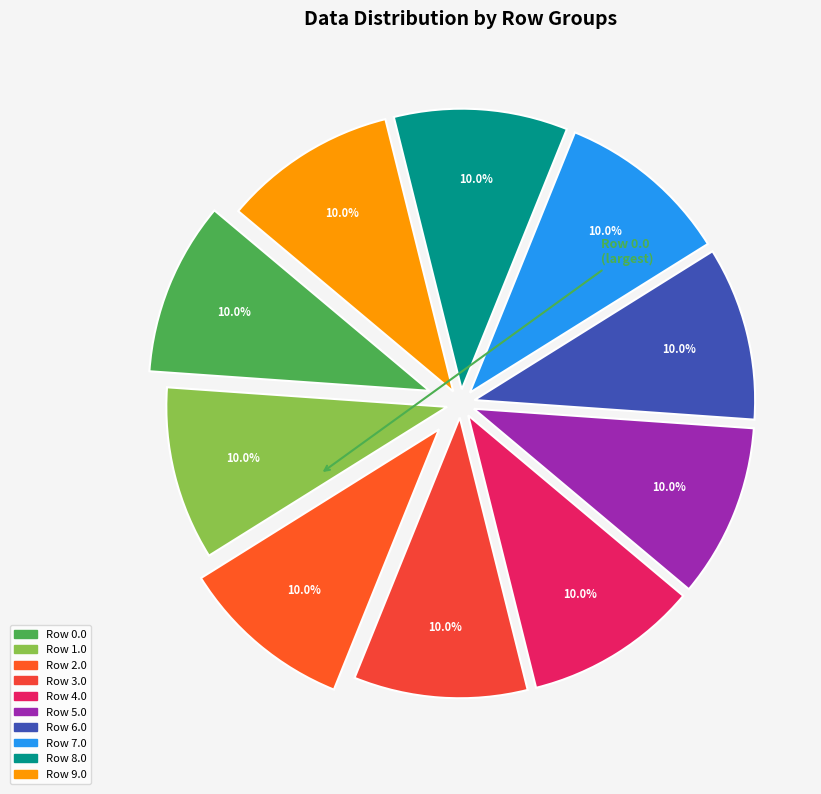

To the nearest percent, what is the difference between the largest and smallest slice percentages?

0%